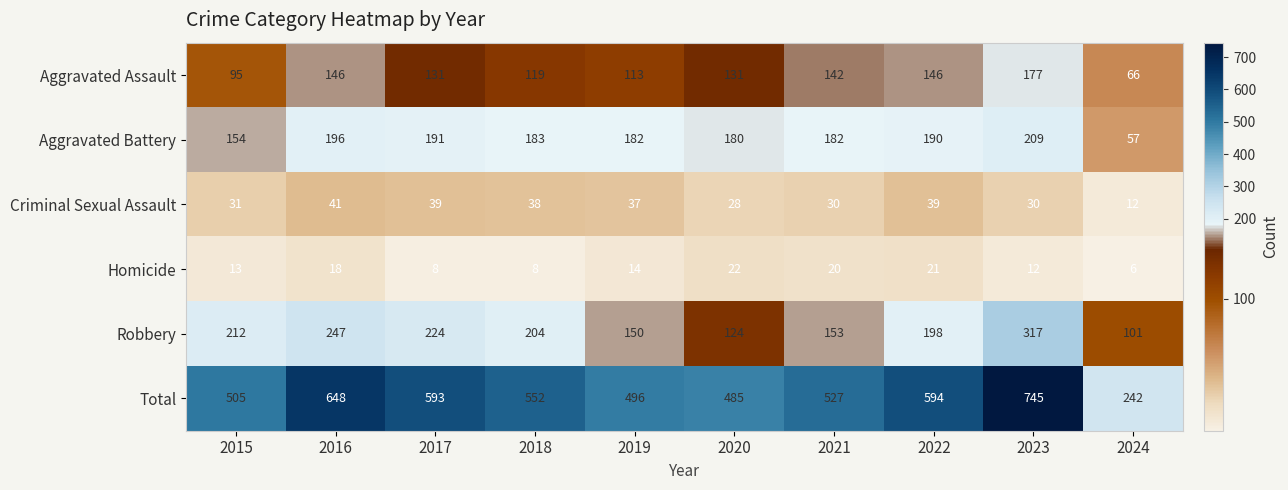

At which label is Robbery closest to 209?

2015